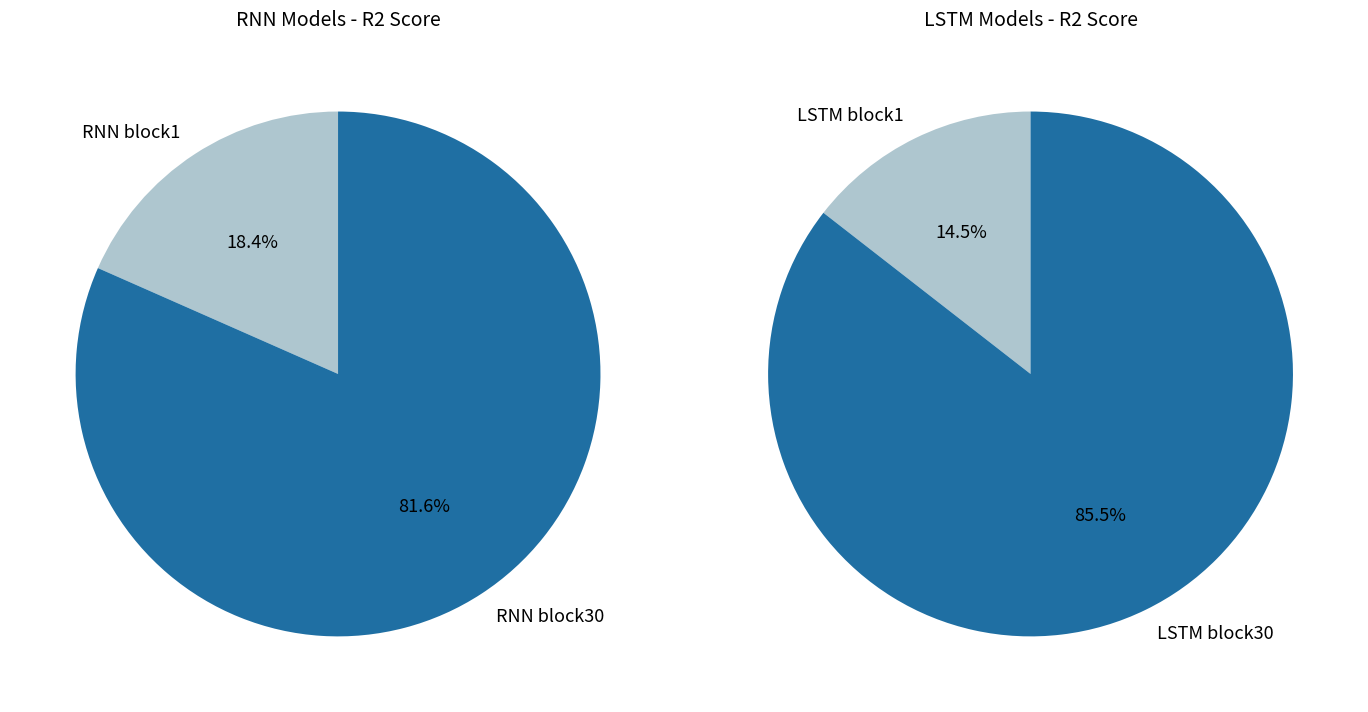

Between LSTM block30 and LSTM block1, which is larger?

LSTM block30